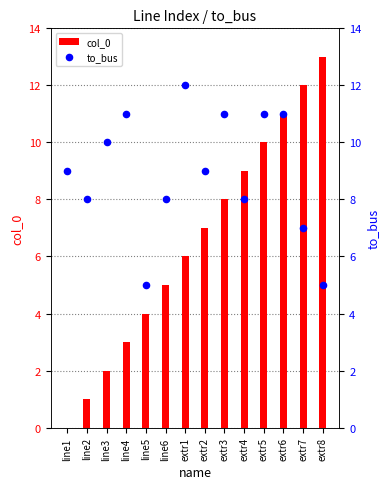

Which series has the largest total across all categories?

to_bus